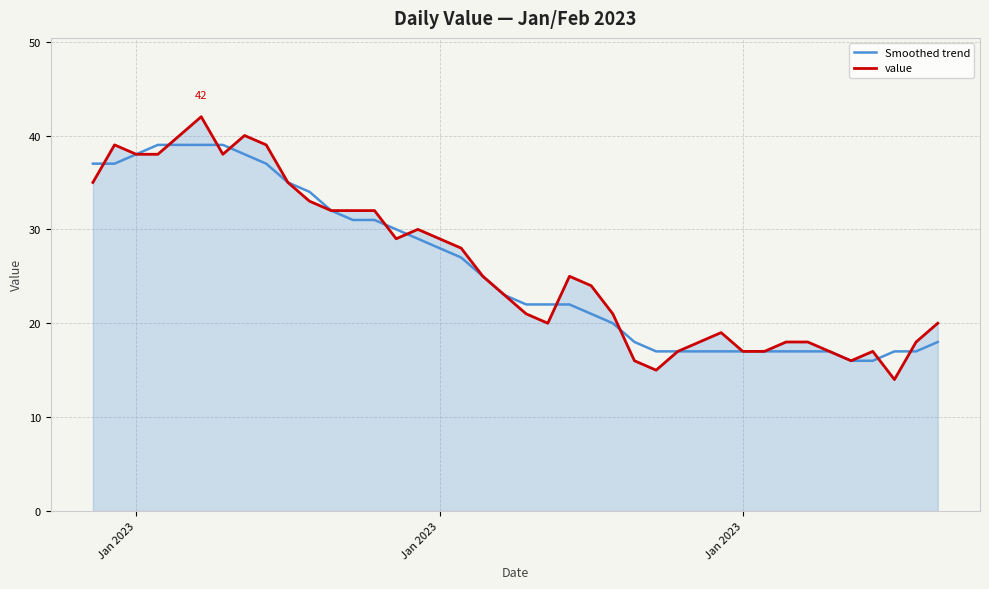

What is the minimum value shown in the chart?

14